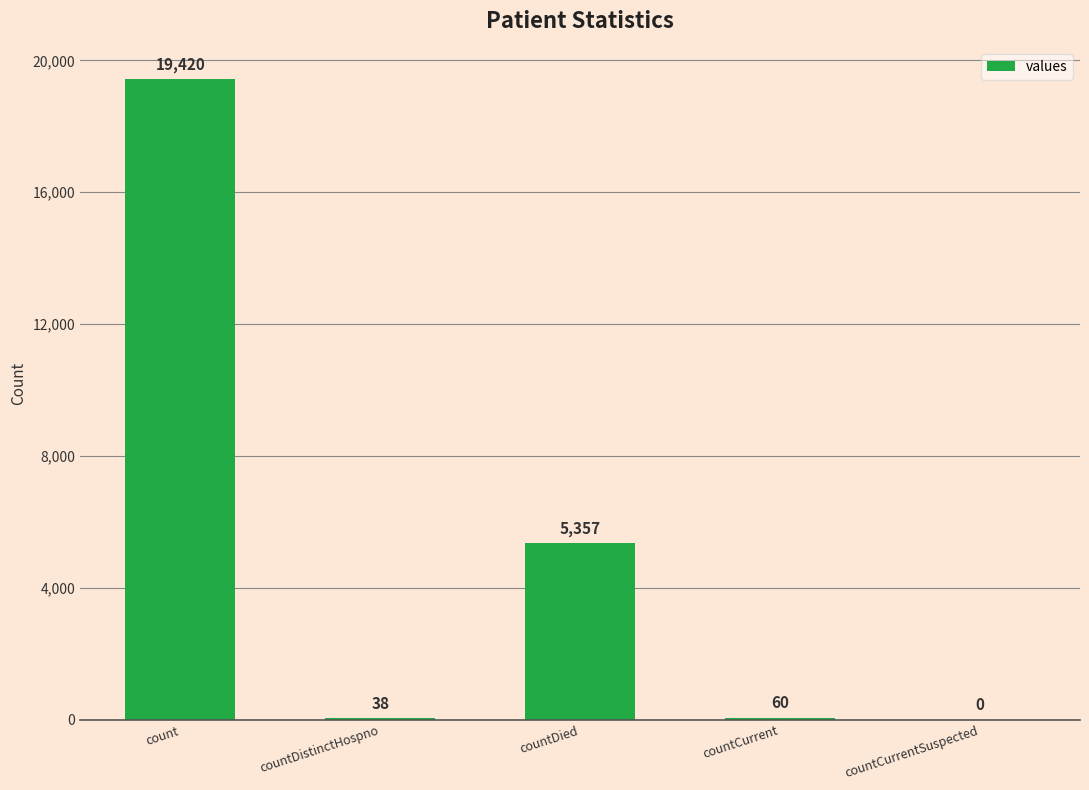

What is the sum of all values?

24875